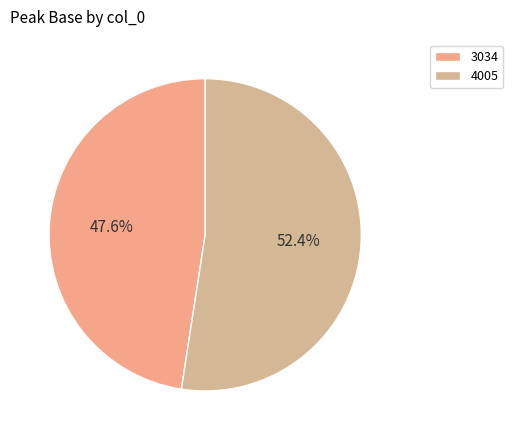

To the nearest percent, what percentage of the pie is 4005?

52%